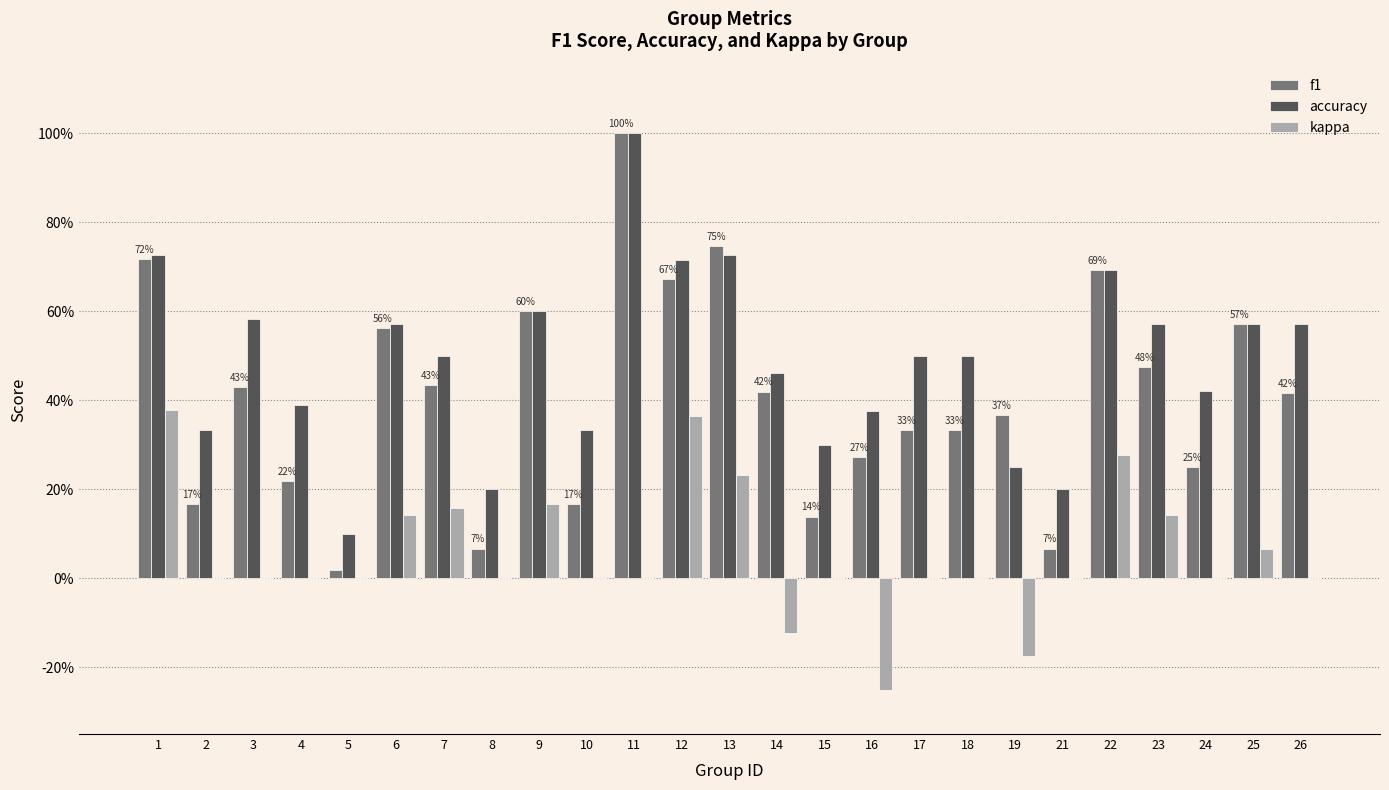

What are all the series names shown in the legend?

f1, accuracy, kappa